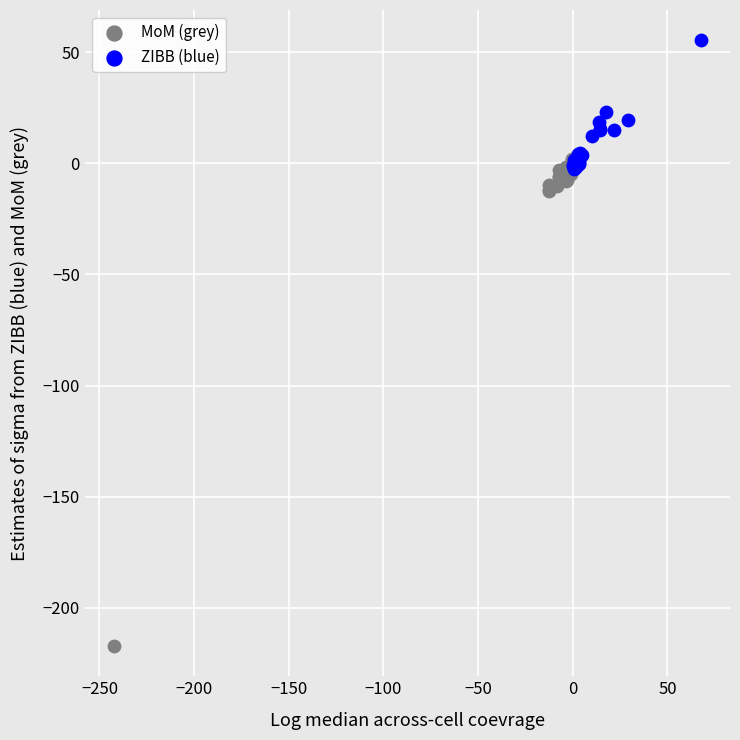

Which series reaches the maximum Y coordinate?

ZIBB (blue)